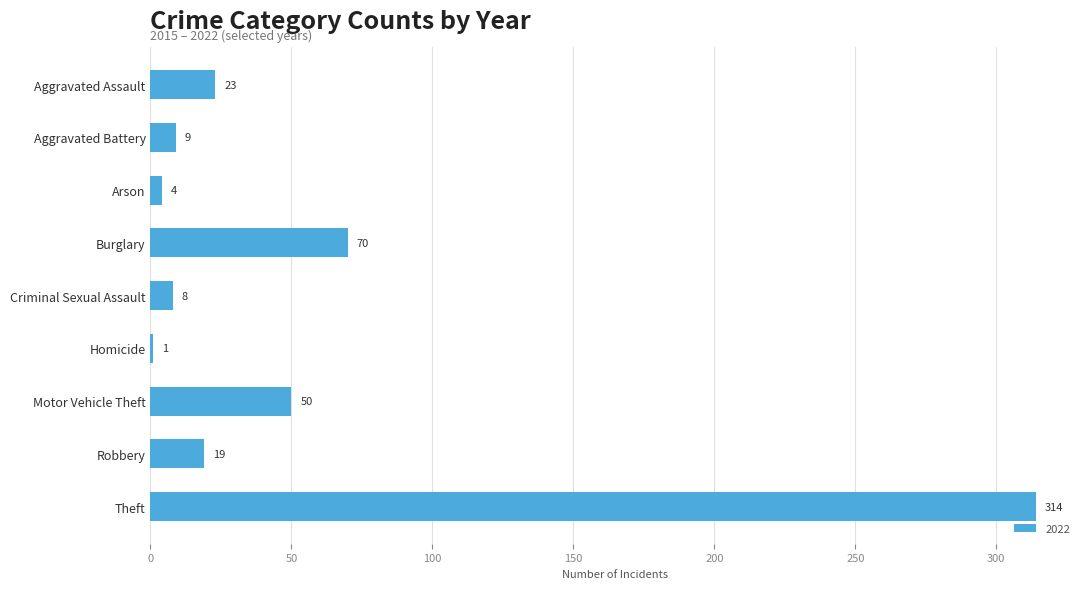

What position from the top is Robbery?

8